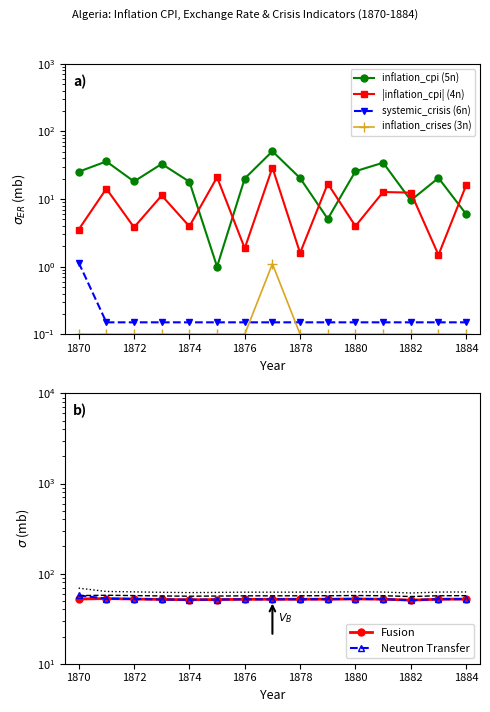

Where is the first local maximum for Fusion?

1870